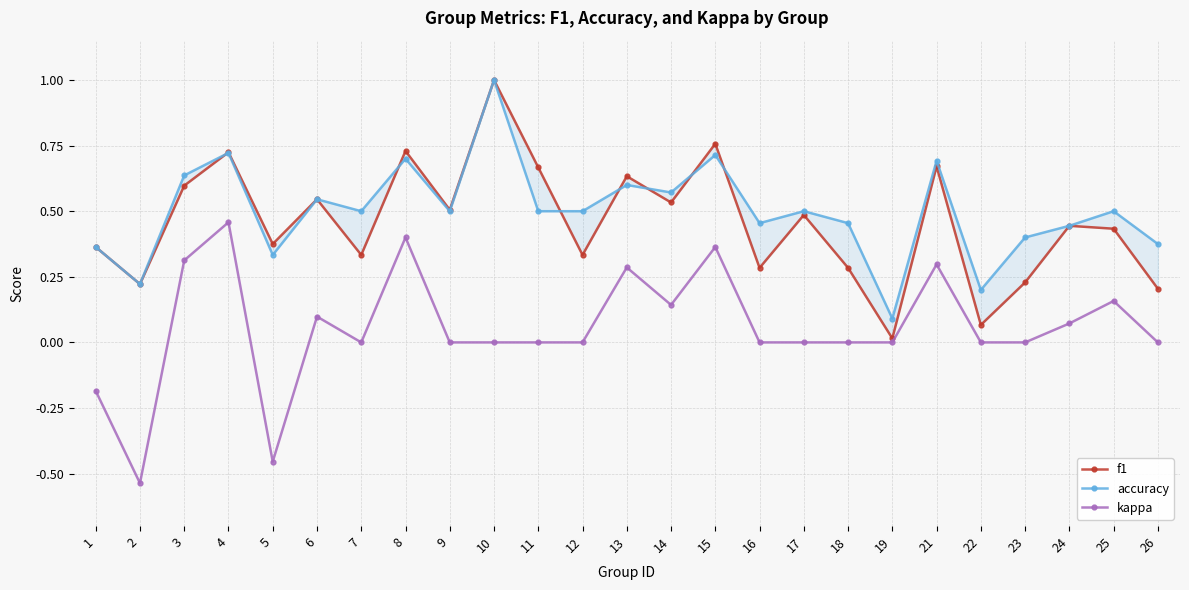

What is the highest value of the kappa series?

0.5